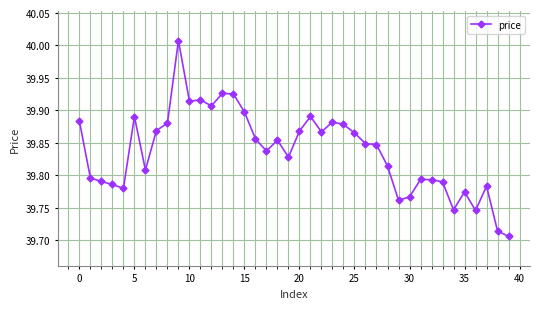

What is the difference between the maximum and minimum values?

0.3